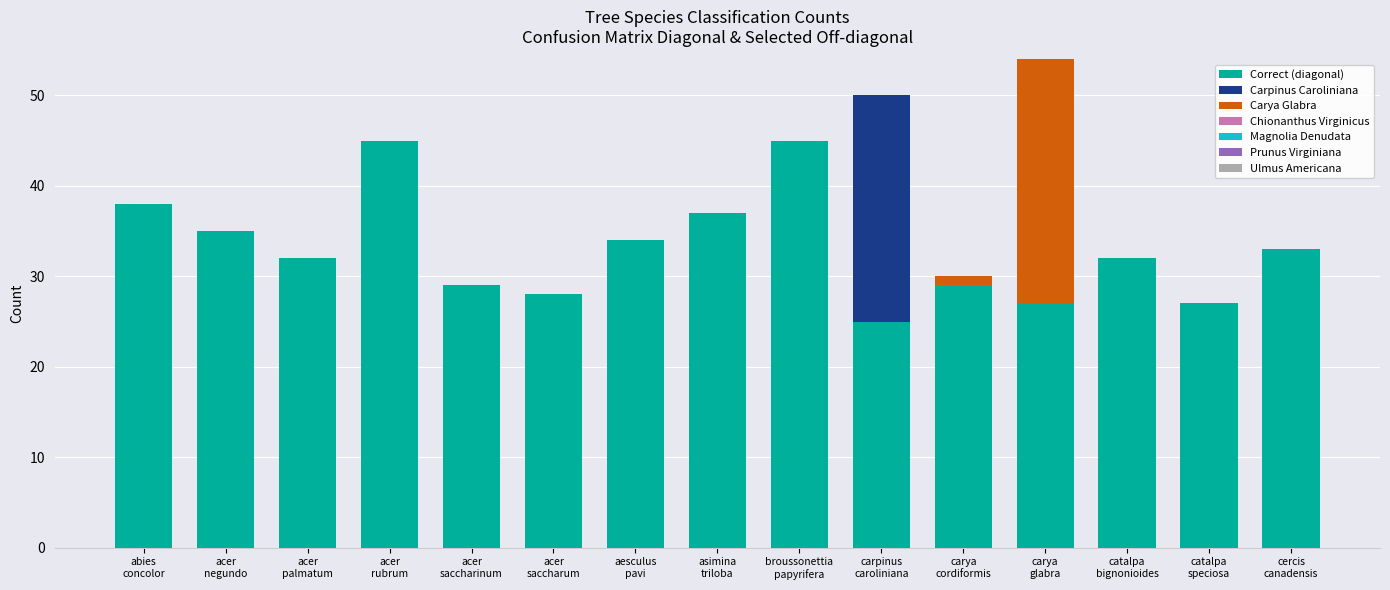

At which category is the sum across all series the highest?

carya
glabra